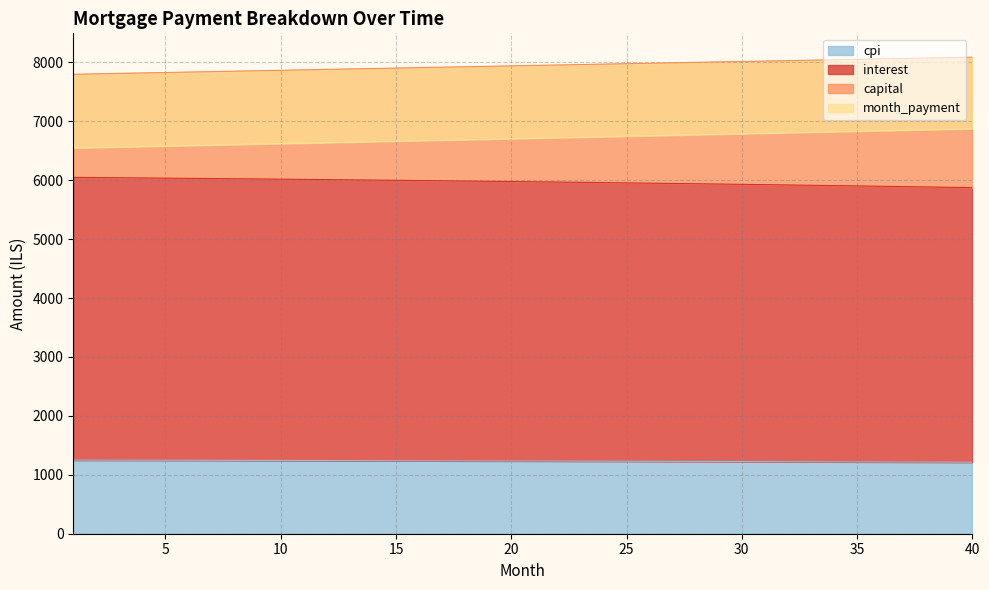

True or false: interest and month_payment cross at least once.

False